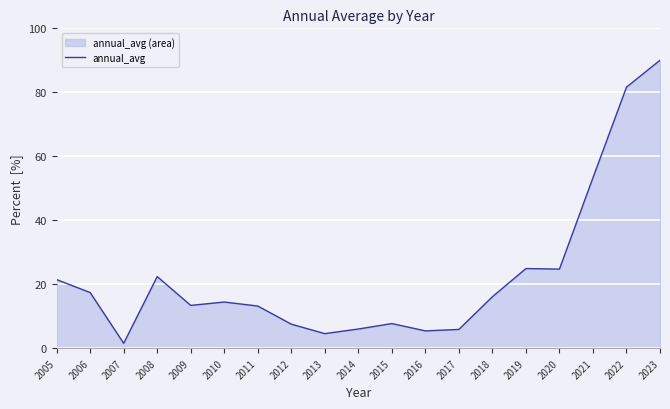

List the labels in order of value, largest first.

2023, 2022, 2021, 2019, 2020, 2008, 2005, 2006, 2018, 2010, 2009, 2011, 2015, 2012, 2014, 2017, 2016, 2013, 2007